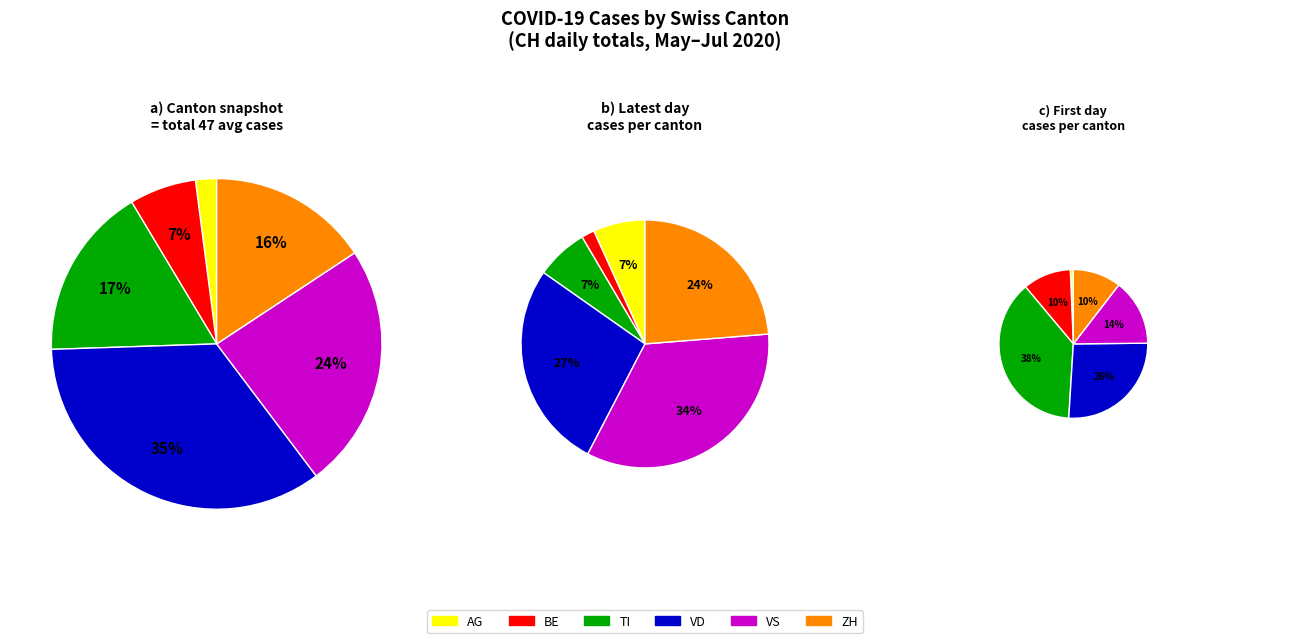

Is there any slice that represents more than half of the pie?

No